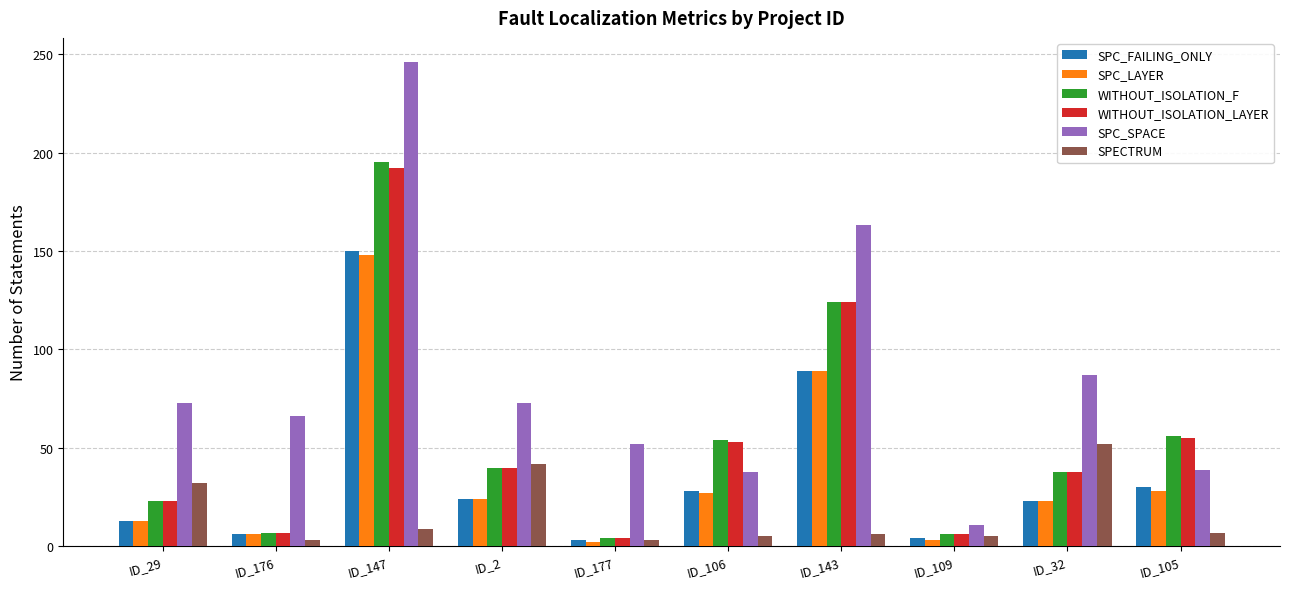

Is the value of SPC_LAYER at ID_147 greater than the value of SPC_SPACE at ID_2?

Yes